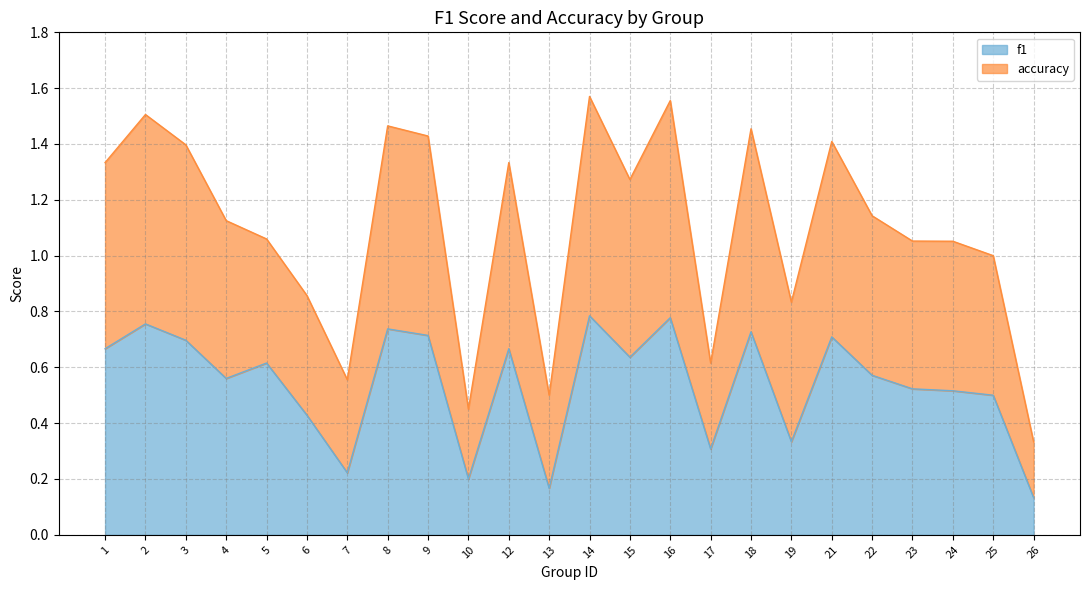

The value of f1 at 21 is 1.1. True or false?

False